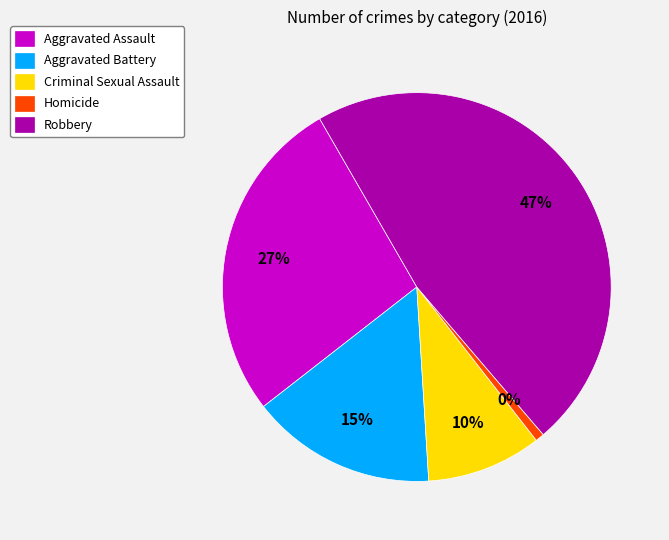

Is the sum of Aggravated Assault and Aggravated Battery greater than half?

No